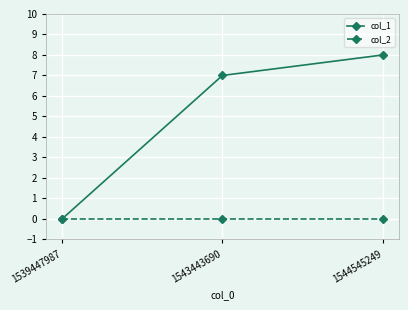

At which category is the sum across all series the highest?

1544545249